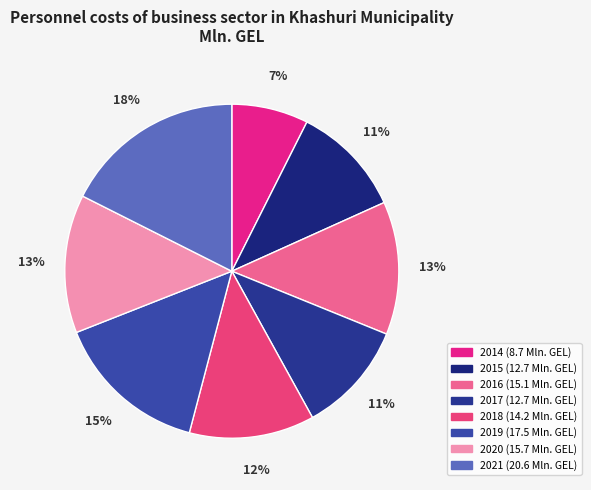

How many slices are in this pie chart?

8